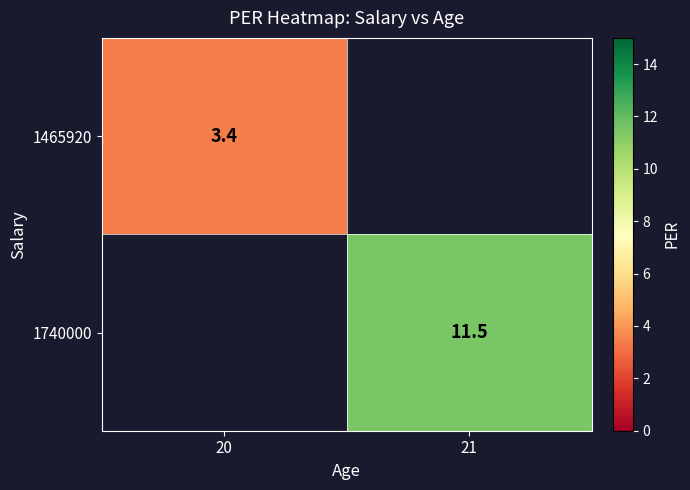

Is it true that 1465920 equals 3.4 at 20?

True